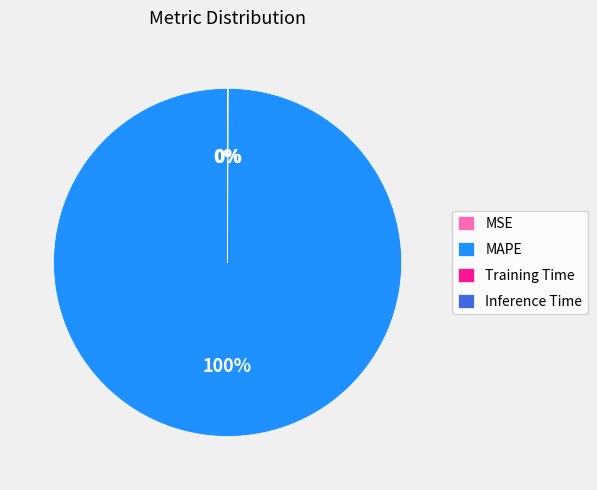

Which slice is the largest?

MAPE